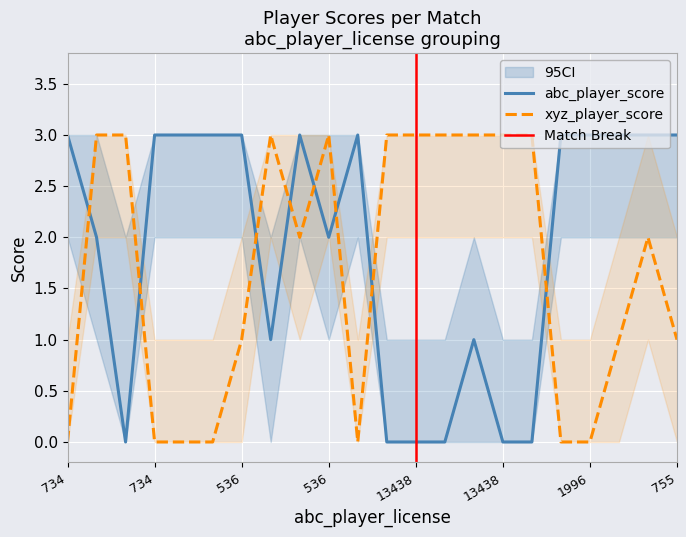

Which series has the largest total across all categories?

abc_player_score